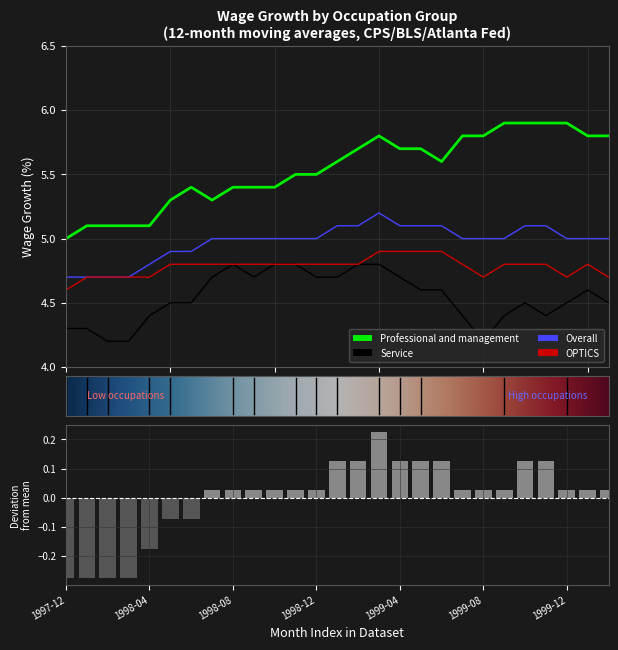

What is the label of the 27th bar from the right?

1997-12